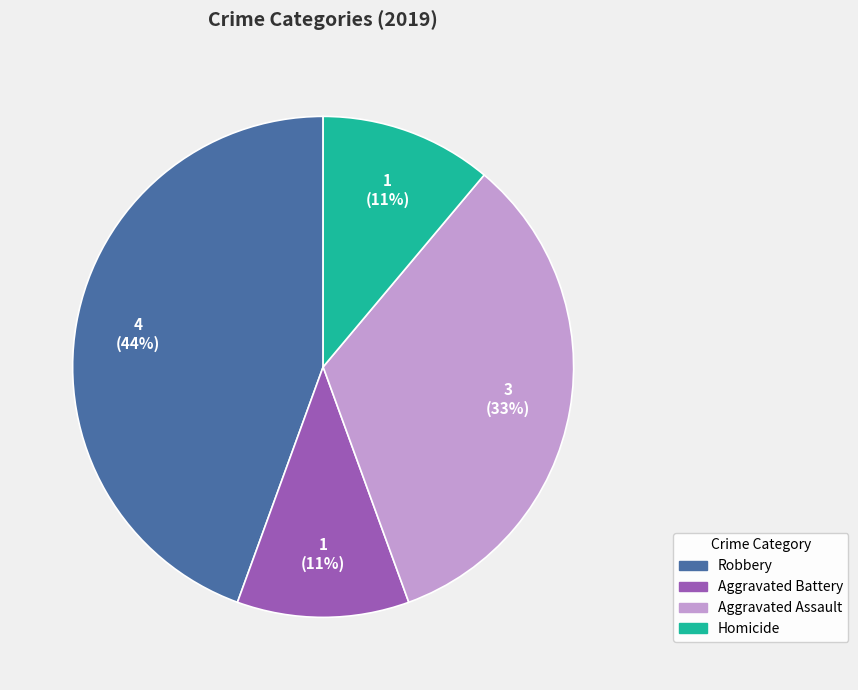

Is there a majority slice in this chart?

No